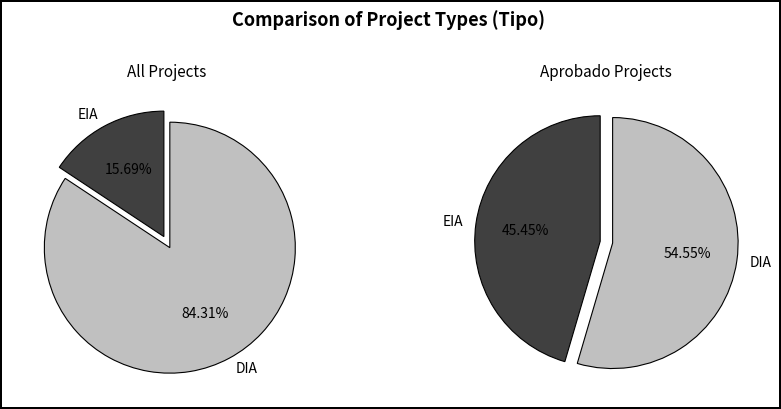

Combined, do DIA and EIA account for over 50%?

Yes